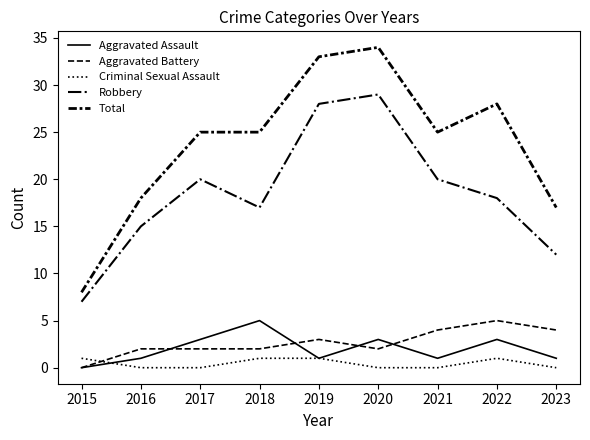

The value of Robbery at 2021 is 20. True or false?

True